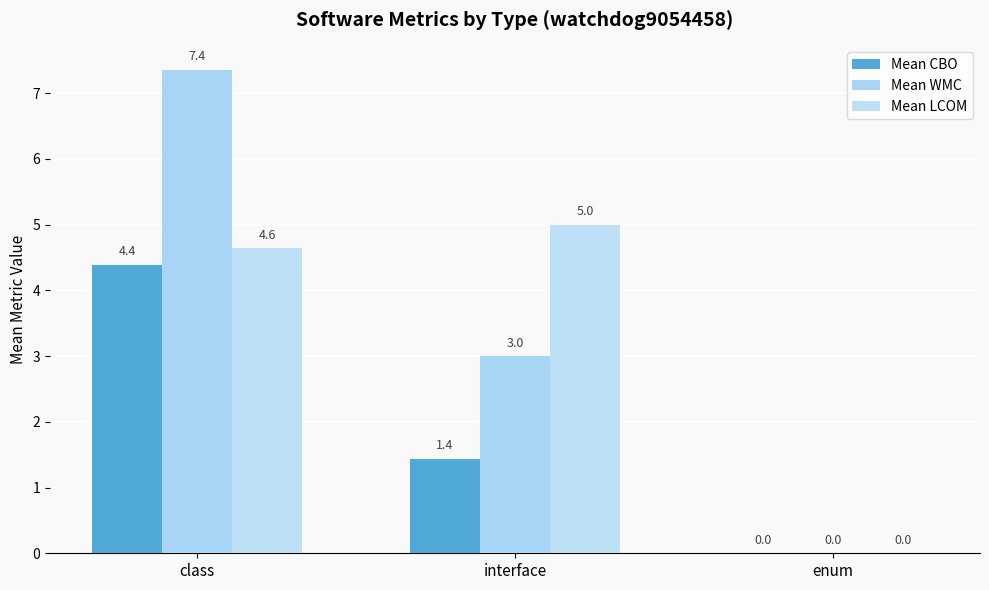

Count the number of categories in the chart.

3